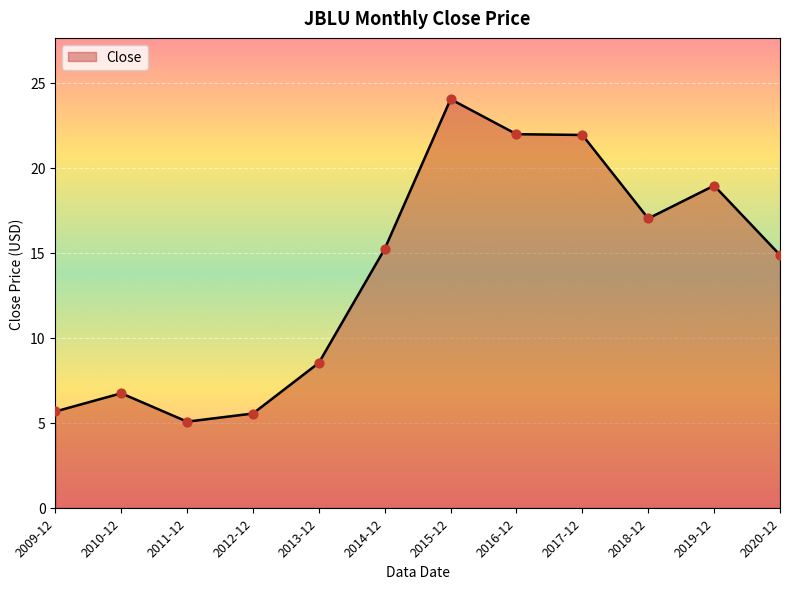

What is the ratio of the value at 2013-12 to the value at 2017-12?

0.4